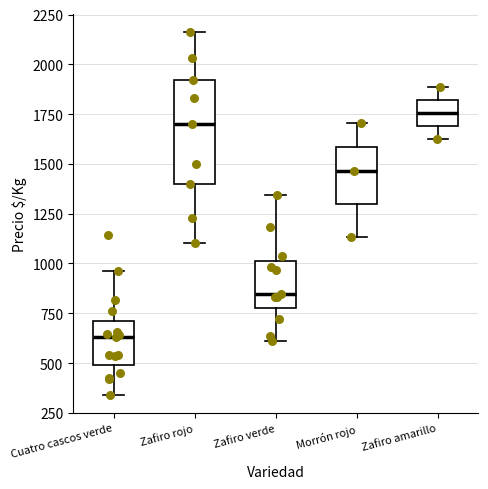

Which box's median line is the lowest?

Cuatro cascos verde